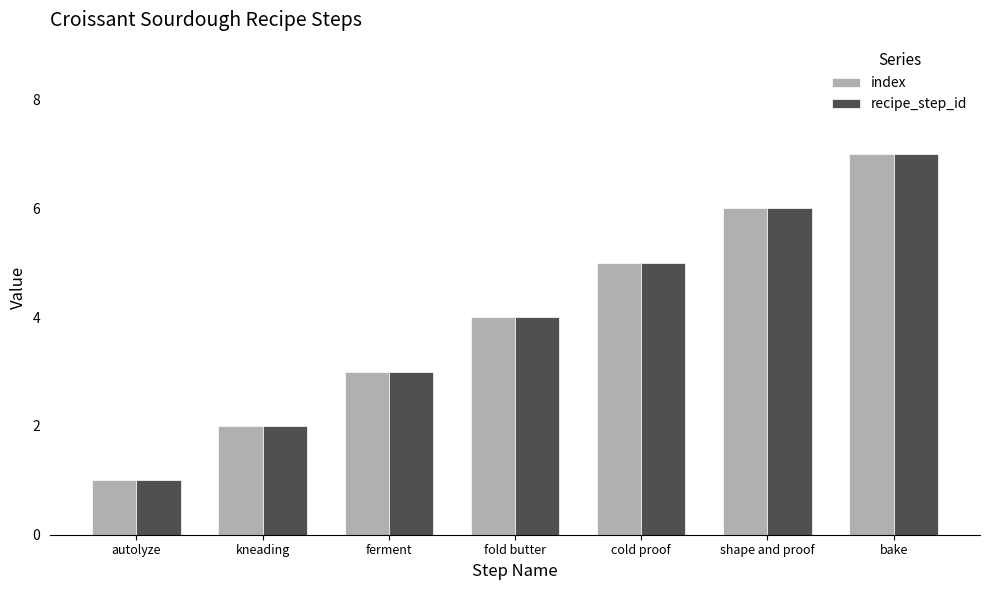

What is the label of the 1st bar from the right?

bake